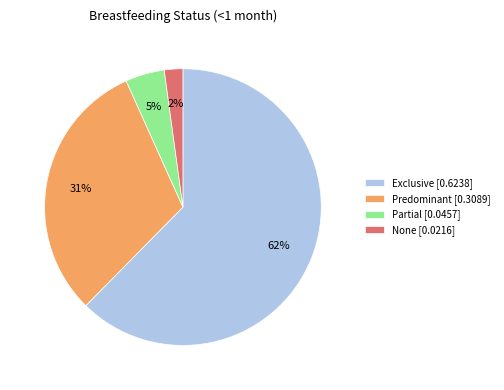

To the nearest percent, what is the difference between the largest and smallest slice percentages?

60%